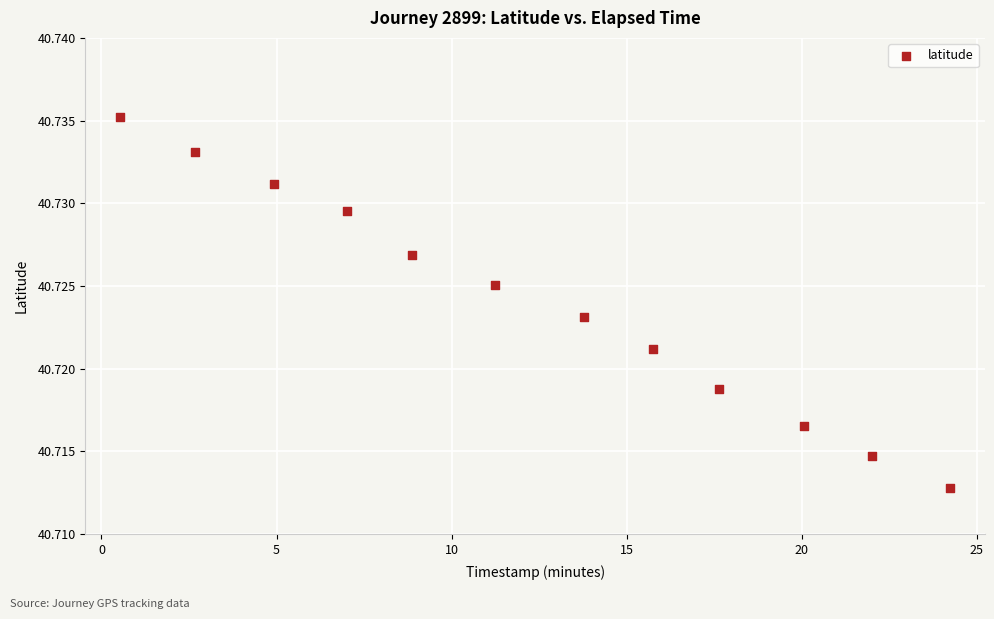

What is the average X value?

12.4